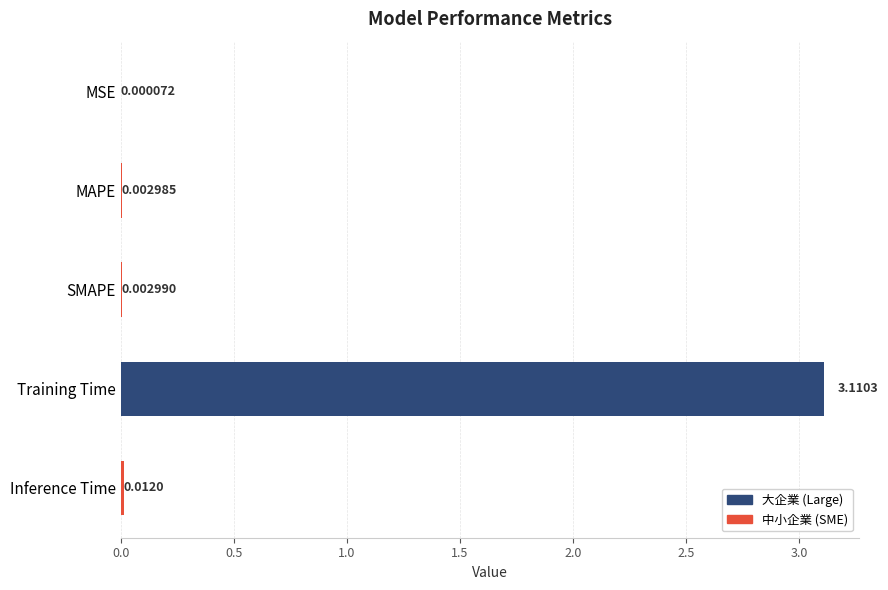

How many data points does each series have?

5